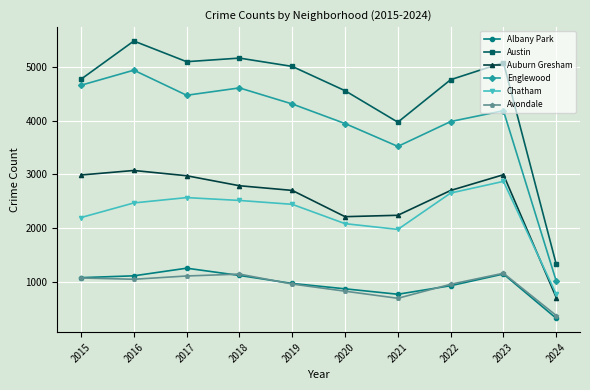

True or false: Albany Park has a value of 515 at 2022.

False